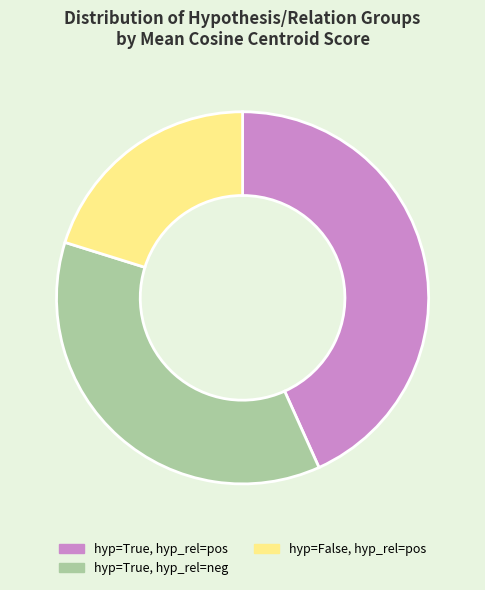

Do hyp=True, hyp_rel=neg and hyp=True, hyp_rel=pos together represent more than half of the pie?

Yes